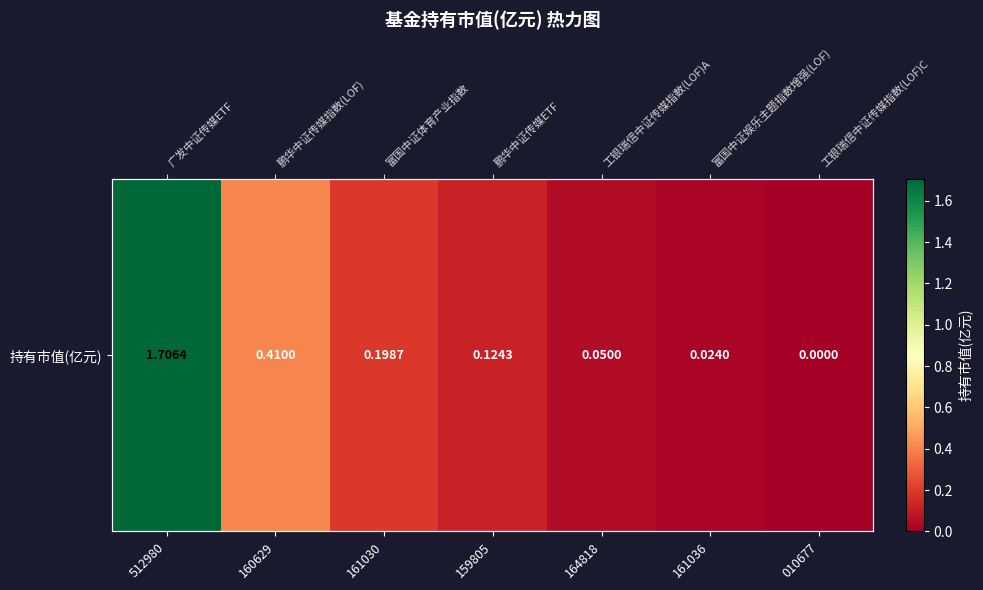

What is the difference between the values at 010677 and 160629?

0.4